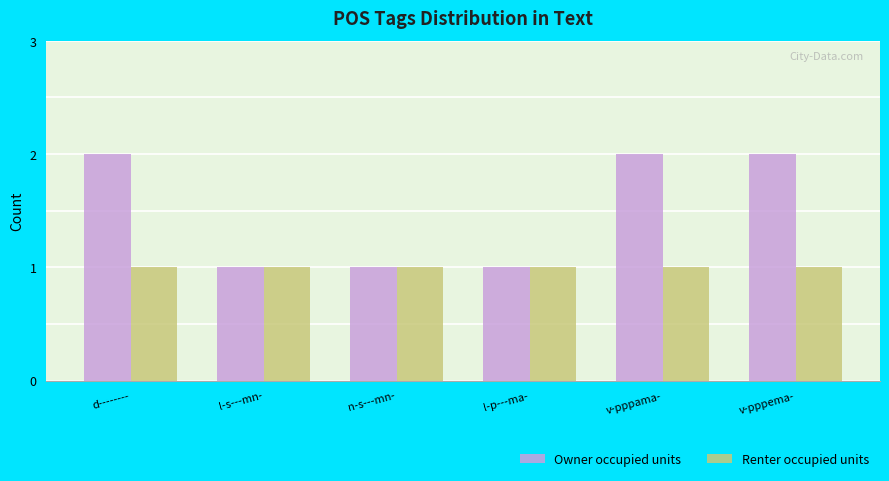

Reading right to left, extract all data points from this chart.

Owner occupied units: 2	2	1	1	1	2
Renter occupied units: 1	1	1	1	1	1